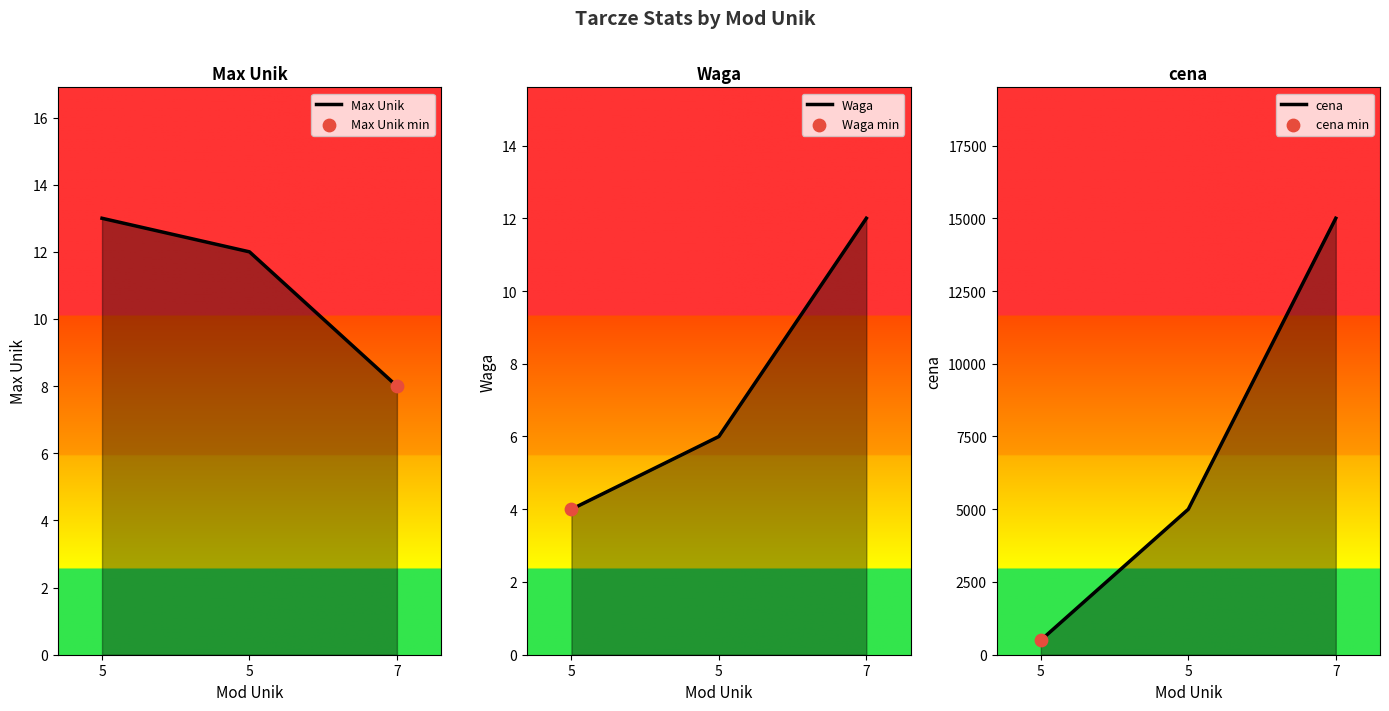

Which series has the largest total across all categories?

cena